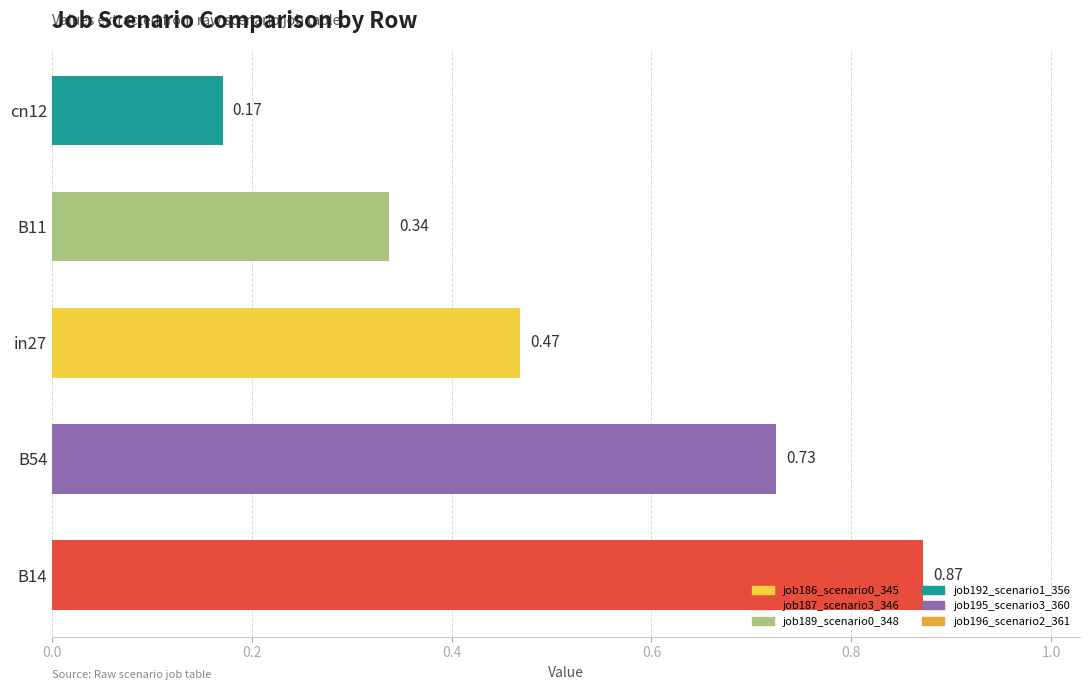

How many values are between 0 and 1?

5